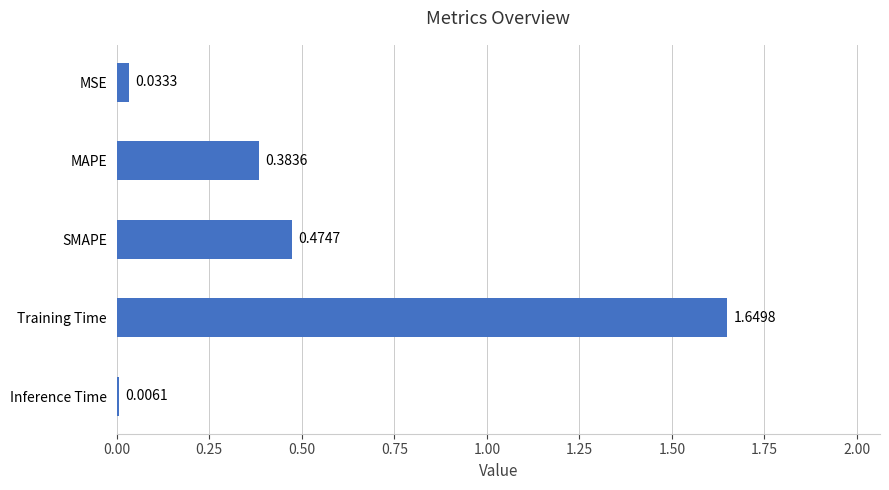

What is the sum of all values?

2.5